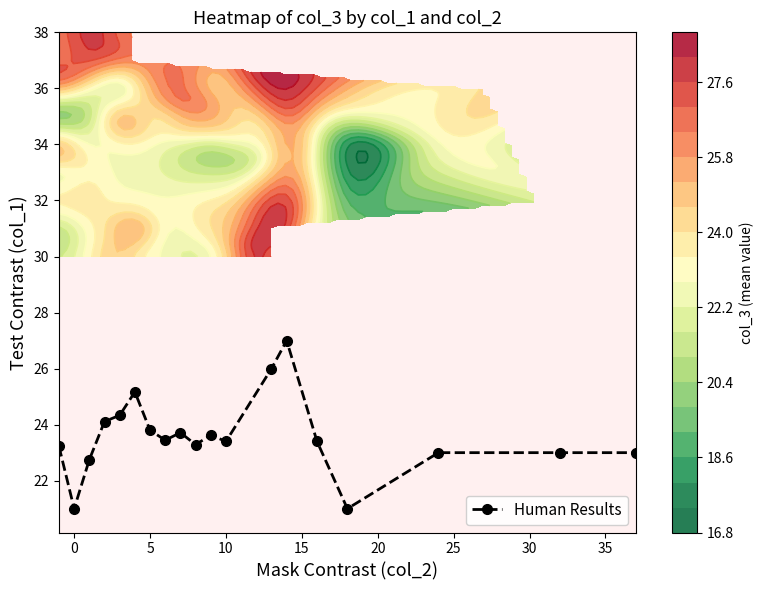

What is the difference between the maximum and minimum values?

6.0